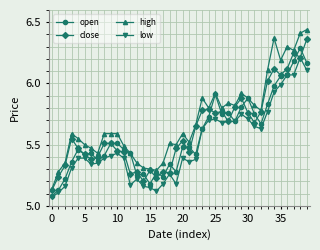

Rank the series by their maximum value, from lowest to highest.

low, open, close, high